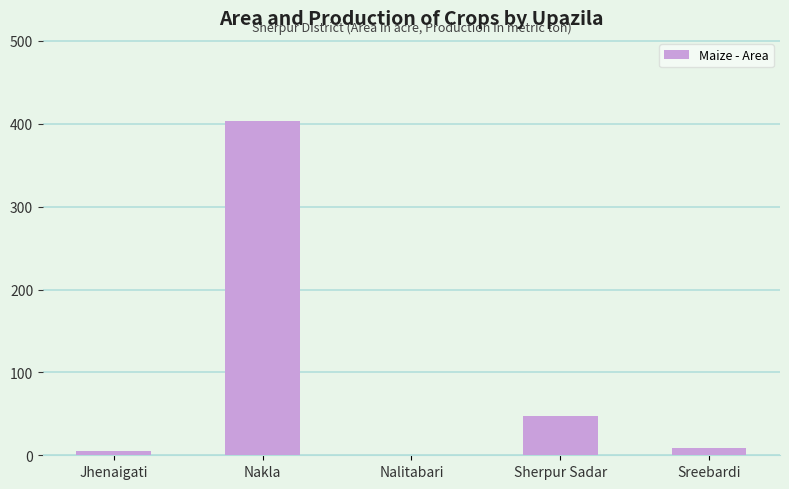

What is the change in value from Nakla to Nalitabari?

-403